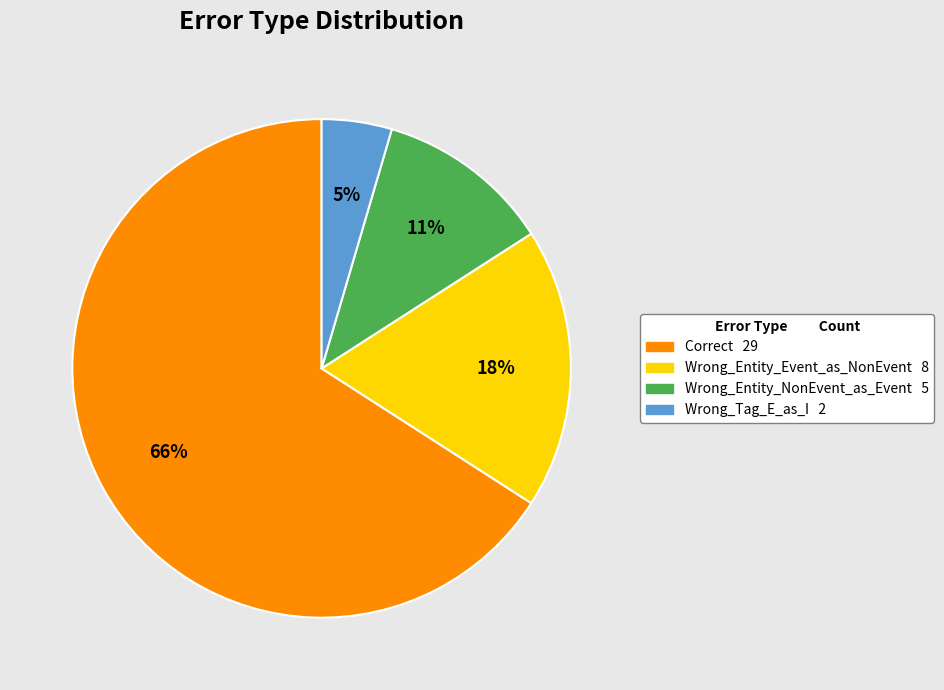

Which has a higher value, Correct or Wrong_Tag_E_as_I?

Correct